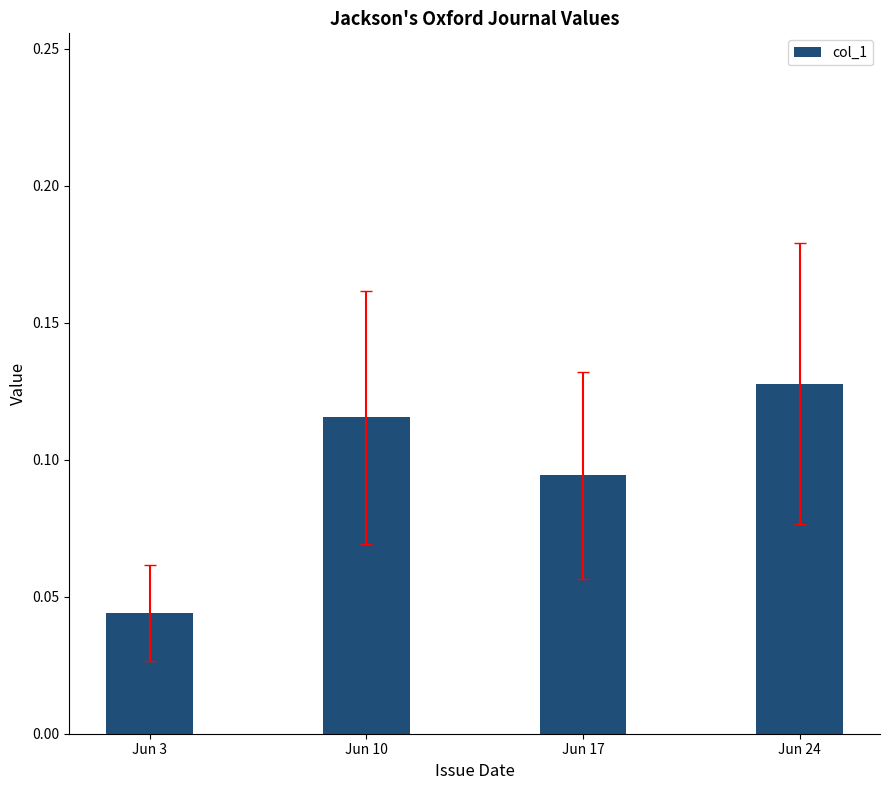

Between Jun 3 and Jun 24, which is larger?

Jun 24